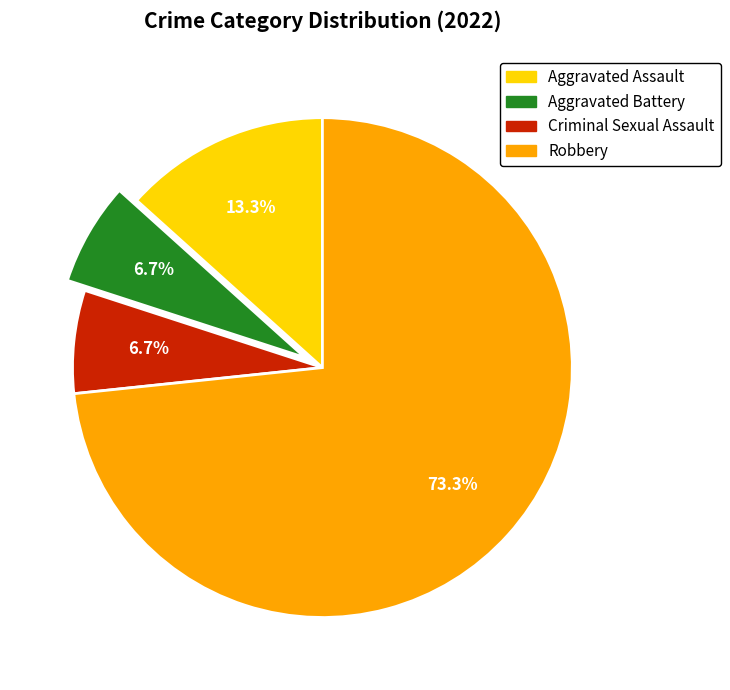

The Aggravated Assault slice represents 2% of the pie. True or false?

False